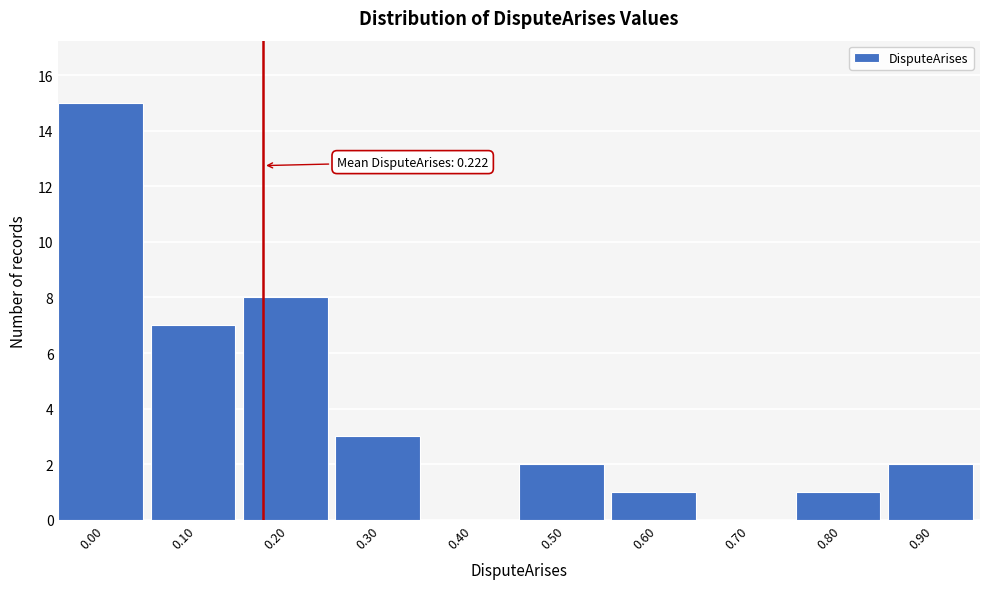

Reading left to right, list all the values displayed in this chart.

0.00=15	0.10=7	0.20=8	0.30=3	0.40=0	0.50=2	0.60=1	0.70=0	0.80=1	0.90=2